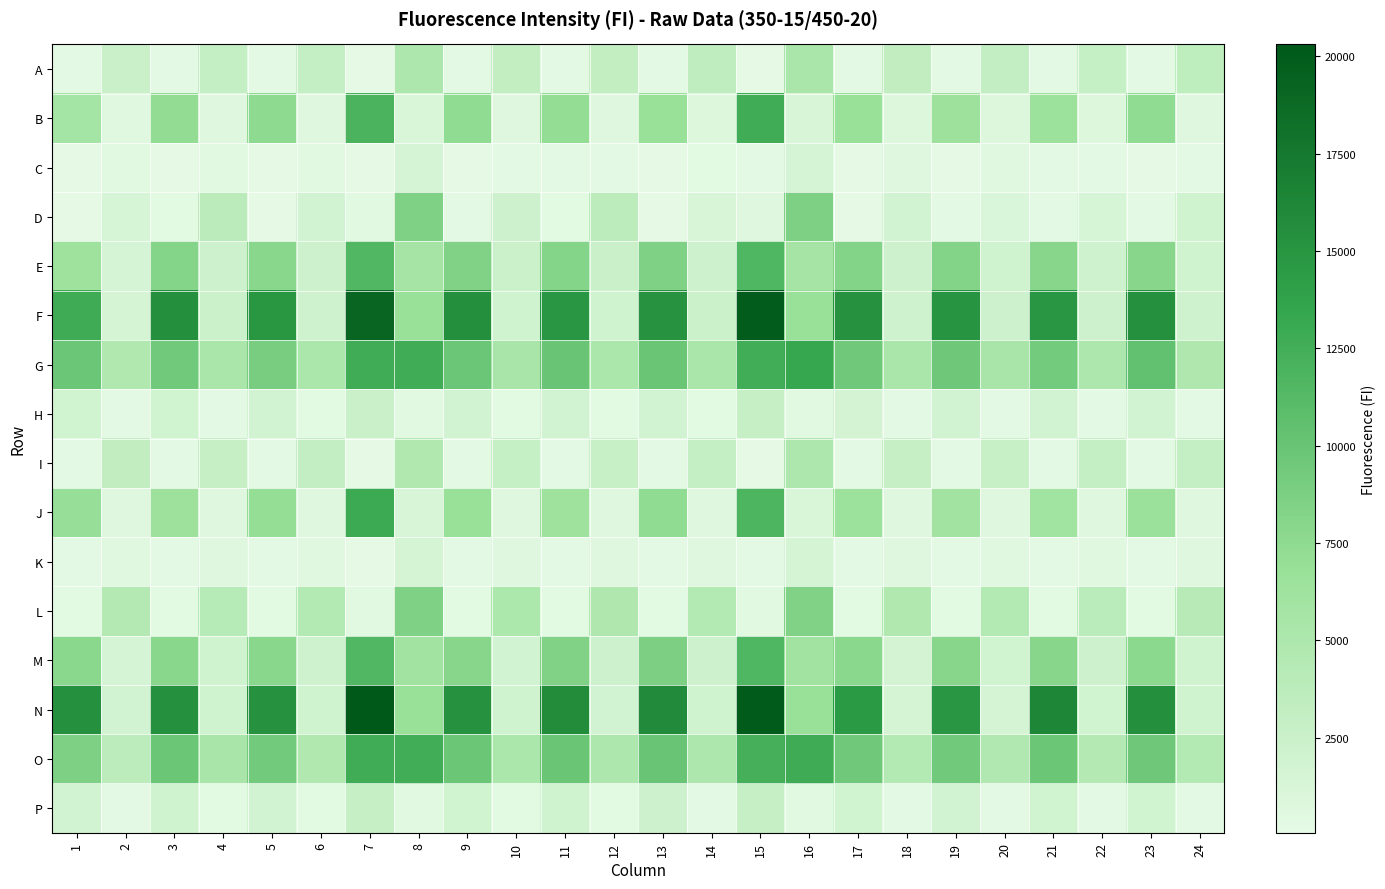

Reading left to right, transcribe all the data shown in this chart.

A: 1=163	2=2435	3=167	4=3029	5=169	6=3061	7=129	8=4971	9=171	10=3177	11=165	12=3221	13=171	14=3339	15=129	16=5302	17=166	18=3274	19=161	20=3103	21=165	22=2947	23=174	24=3470
B: 1=5769	2=567	3=7178	4=758	5=7419	6=755	7=11992	8=1147	9=7279	10=751	11=7132	12=731	13=6849	14=816	15=12641	16=1196	17=6840	18=785	19=6405	20=796	21=6486	22=788	23=7285	24=741
C: 1=71	2=448	3=61	4=520	5=129	6=512	7=138	8=1541	9=74	10=209	11=166	12=144	13=84	14=354	15=142	16=1550	17=101	18=622	19=104	20=542	21=154	22=205	23=74	24=275
D: 1=115	2=1454	3=362	4=3779	5=112	6=1808	7=448	8=8558	9=273	10=2242	11=348	12=3721	13=117	14=1229	15=630	16=8605	17=122	18=1743	19=149	20=1072	21=210	22=1468	23=180	24=2077
E: 1=6365	2=1509	3=8172	4=2330	5=7829	6=2213	7=11524	8=5740	9=8405	10=2390	11=8136	12=2462	13=8496	14=2331	15=11622	16=5745	17=8226	18=2260	19=8245	20=2111	21=8013	22=2129	23=8016	24=2097
F: 1=12756	2=1567	3=15518	4=2369	5=14804	6=2124	7=19071	8=6707	9=15483	10=2105	11=14920	12=2103	13=15105	14=2373	15=19973	16=6711	17=15190	18=2160	19=15028	20=2345	21=14874	22=2216	23=15282	24=2162
G: 1=9737	2=4765	3=9418	4=5305	5=8944	6=5197	7=12707	8=12693	9=9712	10=5373	11=10022	12=5201	13=9894	14=5314	15=12620	16=13312	17=9530	18=5306	19=9624	20=5365	21=9309	22=4913	23=10341	24=4877
H: 1=1941	2=284	3=1957	4=287	5=1855	6=352	7=2511	8=471	9=1818	10=335	11=1760	12=303	13=1842	14=309	15=2831	16=474	17=1693	18=282	19=1818	20=277	21=1864	22=292	23=1875	24=283
I: 1=189	2=3281	3=160	4=2801	5=178	6=3126	7=123	8=4779	9=165	10=2949	11=172	12=2719	13=177	14=3007	15=128	16=4909	17=170	18=2834	19=173	20=2694	21=183	22=3049	23=175	24=3035
J: 1=6893	2=693	3=6453	4=636	5=7070	6=763	7=12966	8=1255	9=6810	10=695	11=6354	12=725	13=7311	14=740	15=11802	16=1134	17=6503	18=651	19=6069	20=728	21=6130	22=716	23=6608	24=742
K: 1=176	2=570	3=169	4=620	5=179	6=600	7=133	8=1596	9=177	10=688	11=175	12=722	13=181	14=631	15=142	16=1611	17=179	18=699	19=182	20=613	21=175	22=540	23=181	24=615
L: 1=371	2=4361	3=347	4=4200	5=362	6=4515	7=431	8=8591	9=375	10=5118	11=358	12=4855	13=340	14=4465	15=429	16=8437	17=350	18=4767	19=342	20=4531	21=328	22=3859	23=365	24=4056
M: 1=7738	2=1557	3=7881	4=1963	5=7871	6=2177	7=11592	8=5953	9=7948	10=1862	11=8381	12=2243	13=8751	14=2299	15=11668	16=6029	17=7738	18=1695	19=8040	20=1940	21=7909	22=2269	23=7691	24=2088
N: 1=15369	2=1775	3=15390	4=1978	5=15214	6=2043	7=20302	8=6727	9=15180	10=2071	11=15739	12=1843	13=15853	14=1991	15=20138	16=6771	17=14497	18=1600	19=14849	20=1585	21=16324	22=1944	23=15418	24=1961
O: 1=8647	2=3720	3=9796	4=5408	5=9335	6=4730	7=12678	8=12604	9=9853	10=5208	11=9892	12=4904	13=9961	14=4891	15=12324	16=12766	17=9526	18=4540	19=9440	20=4660	21=9831	22=4365	23=9561	24=4500
P: 1=1839	2=273	3=2111	4=325	5=1790	6=300	7=2756	8=437	9=1952	10=304	11=2030	12=341	13=2215	14=289	15=2790	16=414	17=1888	18=287	19=1867	20=288	21=1949	22=287	23=1888	24=290